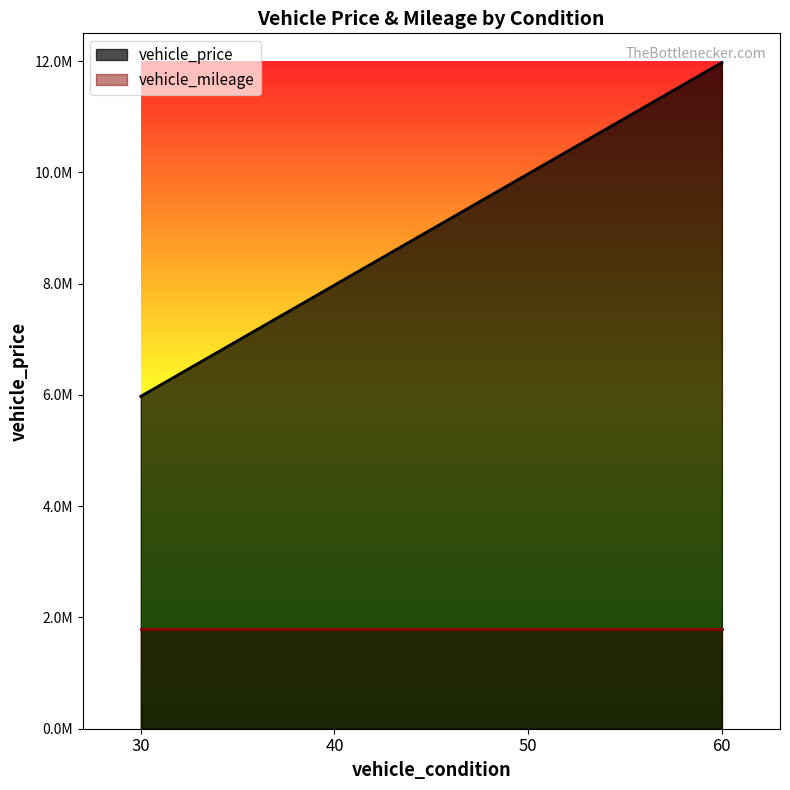

Reading left to right, transcribe all the data shown in this chart.

30=5975000	40=7975000	50=9975000	60=11975000